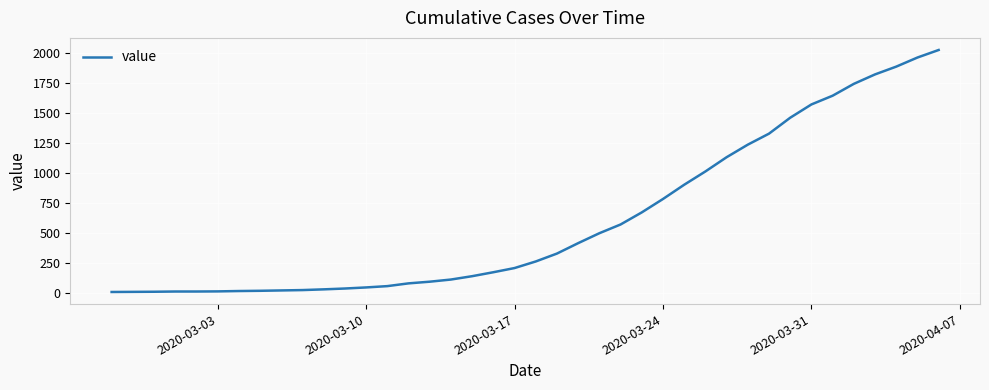

What is the difference between the maximum and minimum values?

2022